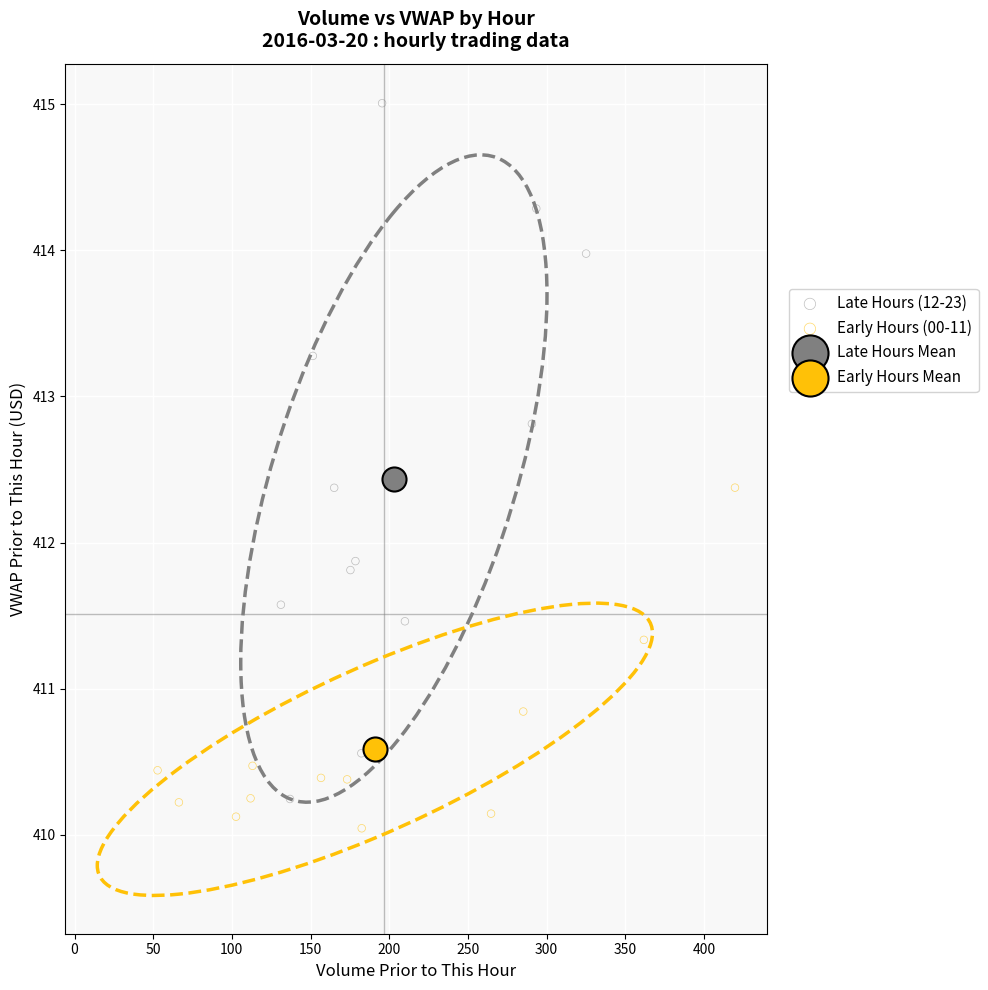

What are all the series names shown in the legend?

Late Hours (12-23), Early Hours (00-11), Late Hours Mean, Early Hours Mean